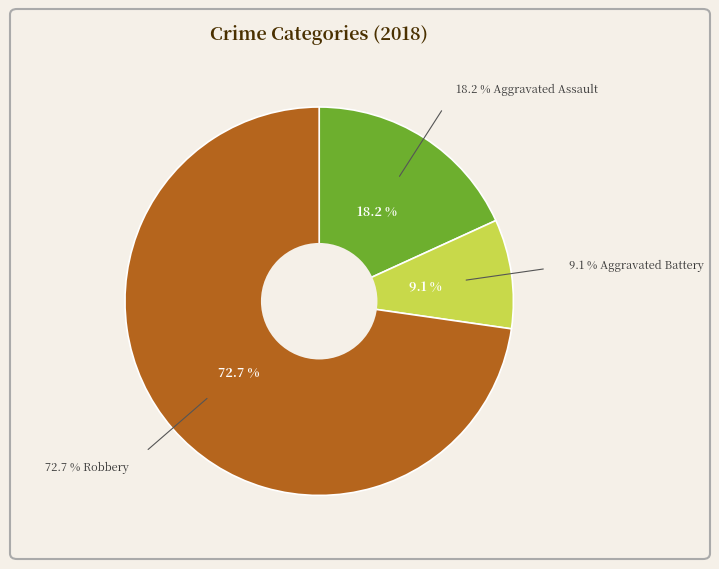

True or false: Robbery accounts for 83% of the total.

False